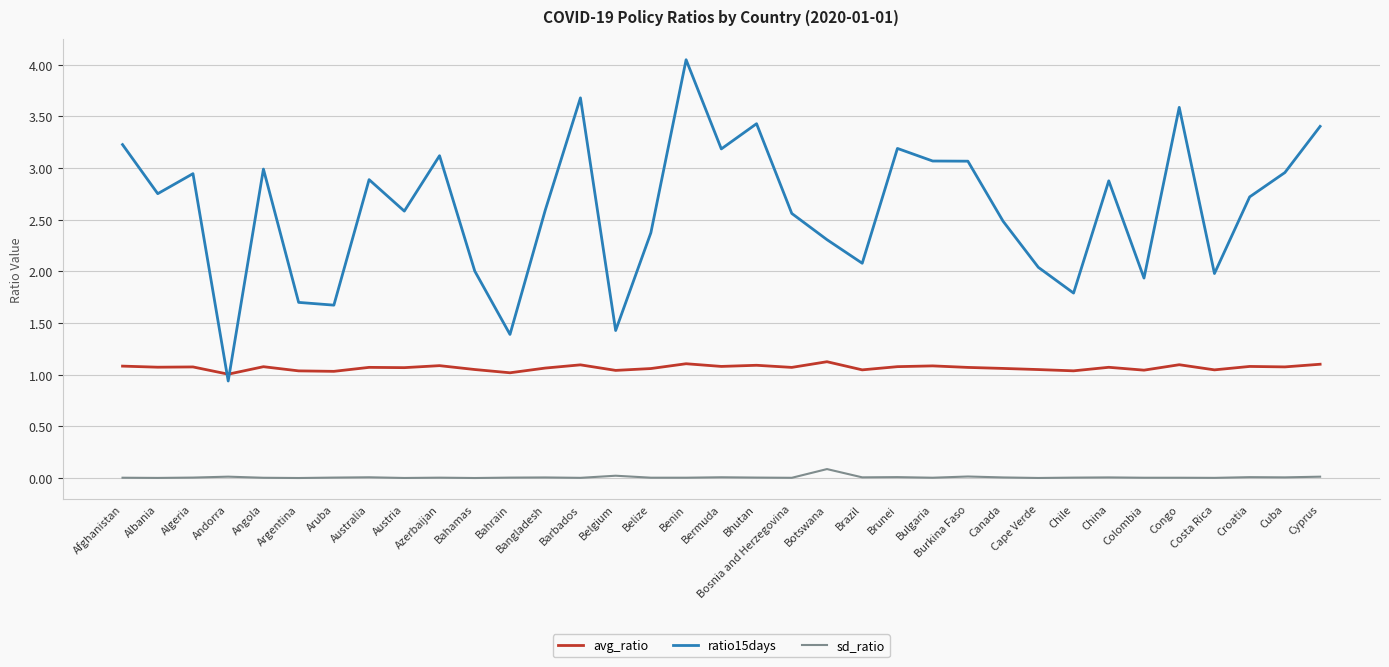

What position from the left is Bermuda?

18